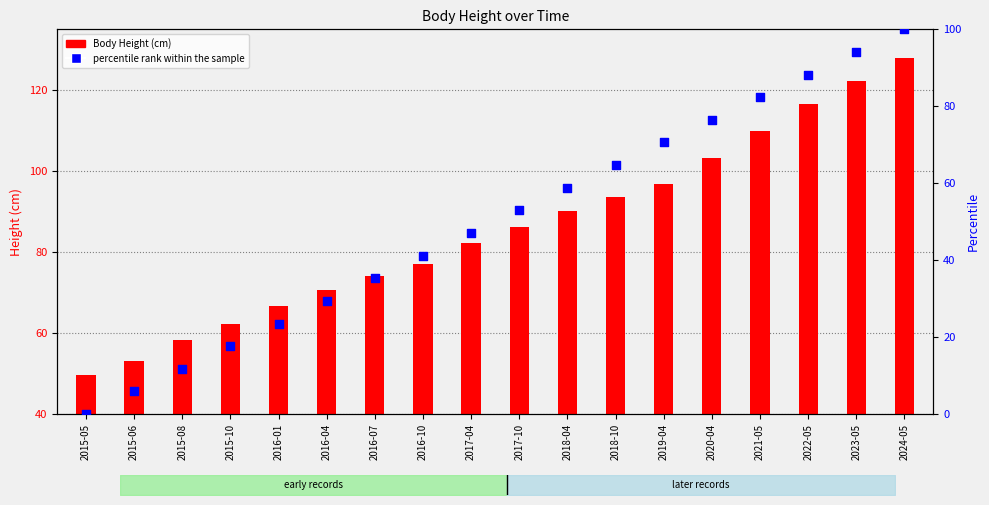

Between 2021-05 and 2022-05, which is larger?

2022-05